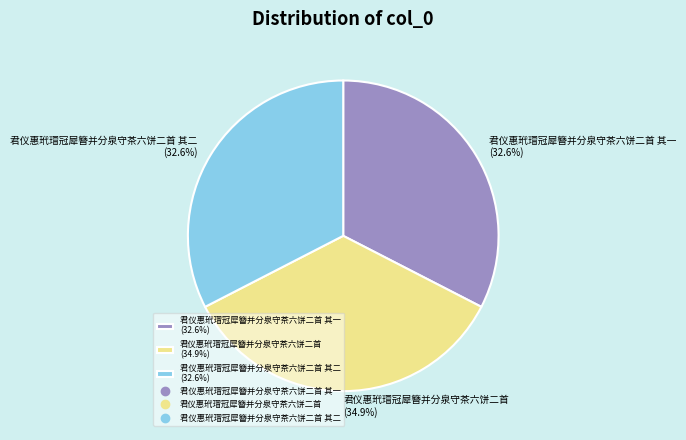

How many segments does this pie chart have?

3